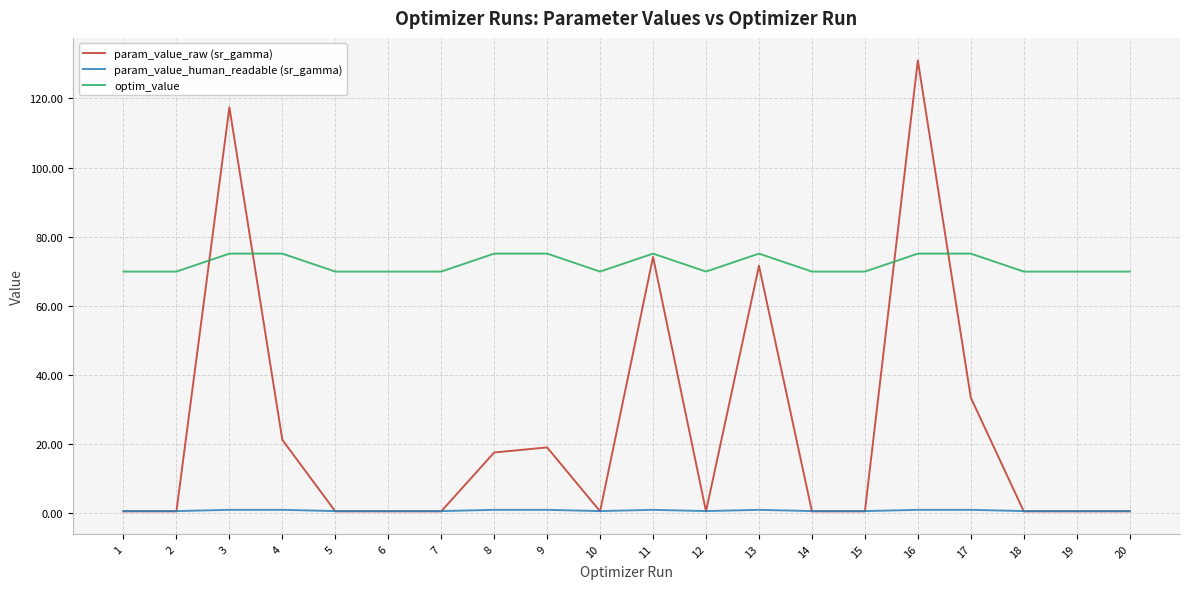

Is this an area chart (filled region under the line)?

No